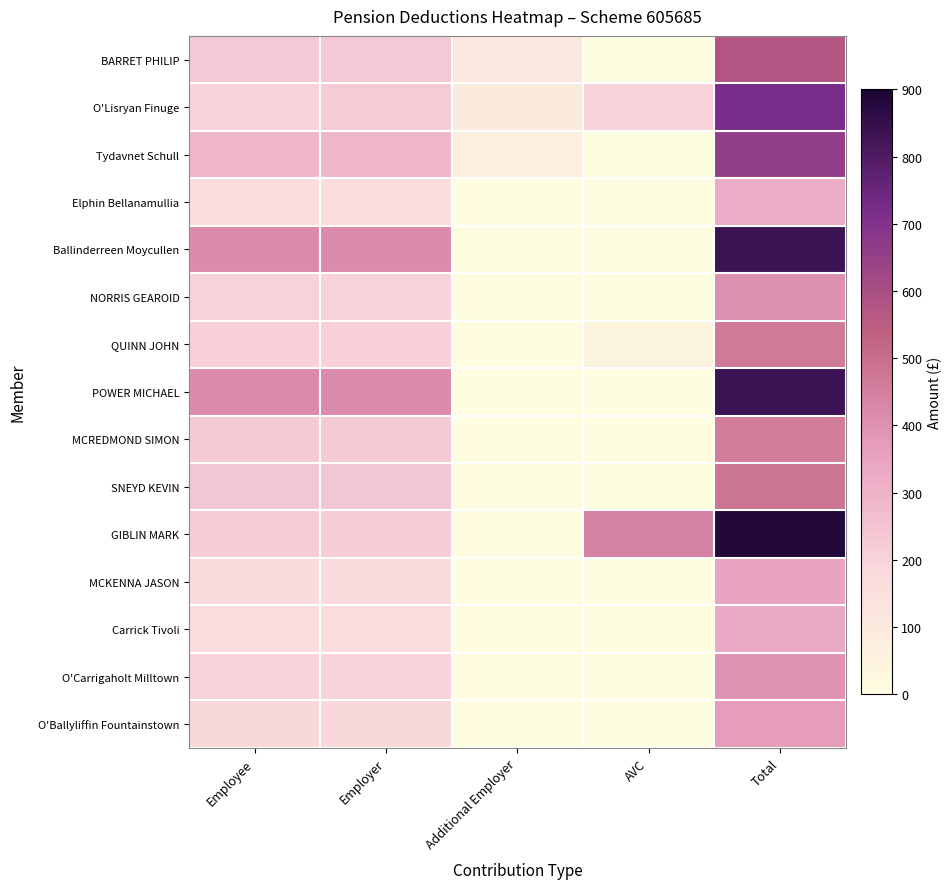

Reading left to right, list all the values displayed in this chart.

BARRET PHILIP: Employee=235.4	Employer=235.4	Additional Employer=107.8	AVC=0.0	Total=578.6
O'Lisryan Finuge: Employee=200.0	Employer=225.5	Additional Employer=96.9	AVC=200.0	Total=722.4
Tydavnet Schull: Employee=291.7	Employer=291.7	Additional Employer=72.9	AVC=0.0	Total=656.3
Elphin Bellanamullia: Employee=160.4	Employer=160.4	Additional Employer=0.0	AVC=0.0	Total=320.8
Ballinderreen Moycullen: Employee=416.7	Employer=416.7	Additional Employer=0.0	AVC=0.0	Total=833.3
NORRIS GEAROID: Employee=202.1	Employer=202.1	Additional Employer=0.0	AVC=0.0	Total=404.2
QUINN JOHN: Employee=208.3	Employer=208.3	Additional Employer=0.0	AVC=50.0	Total=466.7
POWER MICHAEL: Employee=416.7	Employer=416.7	Additional Employer=0.0	AVC=0.0	Total=833.3
MCREDMOND SIMON: Employee=229.2	Employer=229.2	Additional Employer=0.0	AVC=0.0	Total=458.3
SNEYD KEVIN: Employee=241.7	Employer=241.7	Additional Employer=0.0	AVC=0.0	Total=483.3
GIBLIN MARK: Employee=220.1	Employer=220.1	Additional Employer=0.0	AVC=440.2	Total=880.3
MCKENNA JASON: Employee=172.9	Employer=172.9	Additional Employer=0.0	AVC=0.0	Total=345.8
Carrick Tivoli: Employee=166.7	Employer=166.7	Additional Employer=0.0	AVC=0.0	Total=333.3
O'Carrigaholt Milltown: Employee=200.0	Employer=200.0	Additional Employer=0.0	AVC=0.0	Total=400.0
O'Ballyliffin Fountainstown: Employee=183.3	Employer=183.3	Additional Employer=0.0	AVC=0.0	Total=366.7